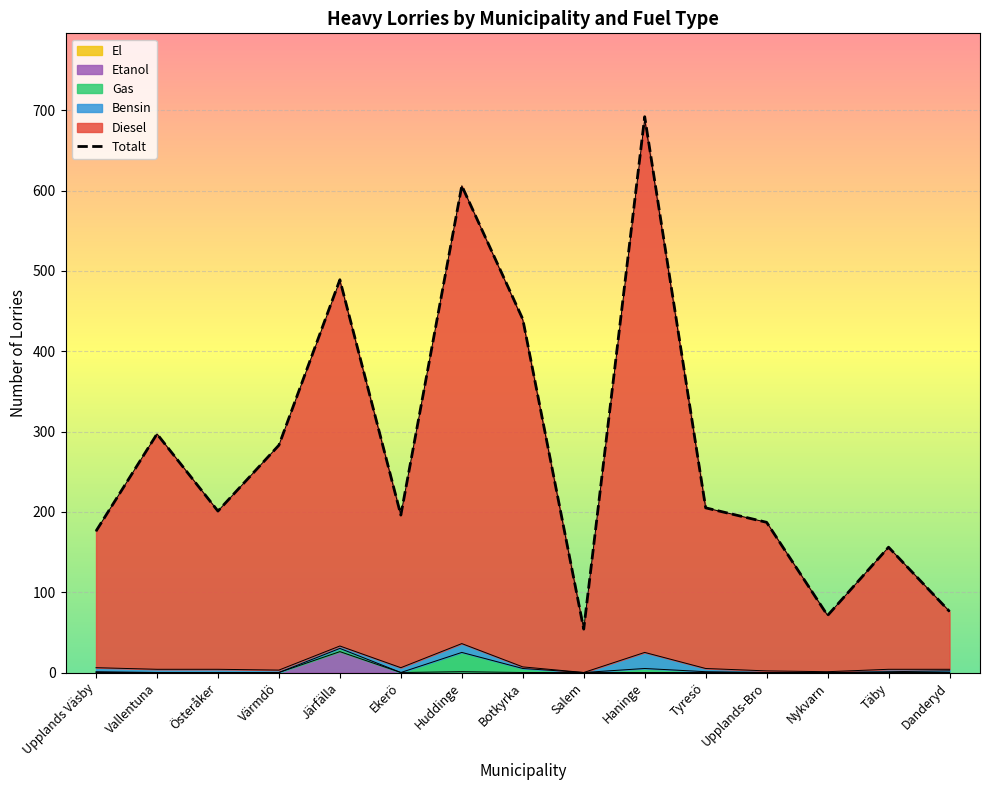

Which label corresponds to the largest value in the chart?

Haninge